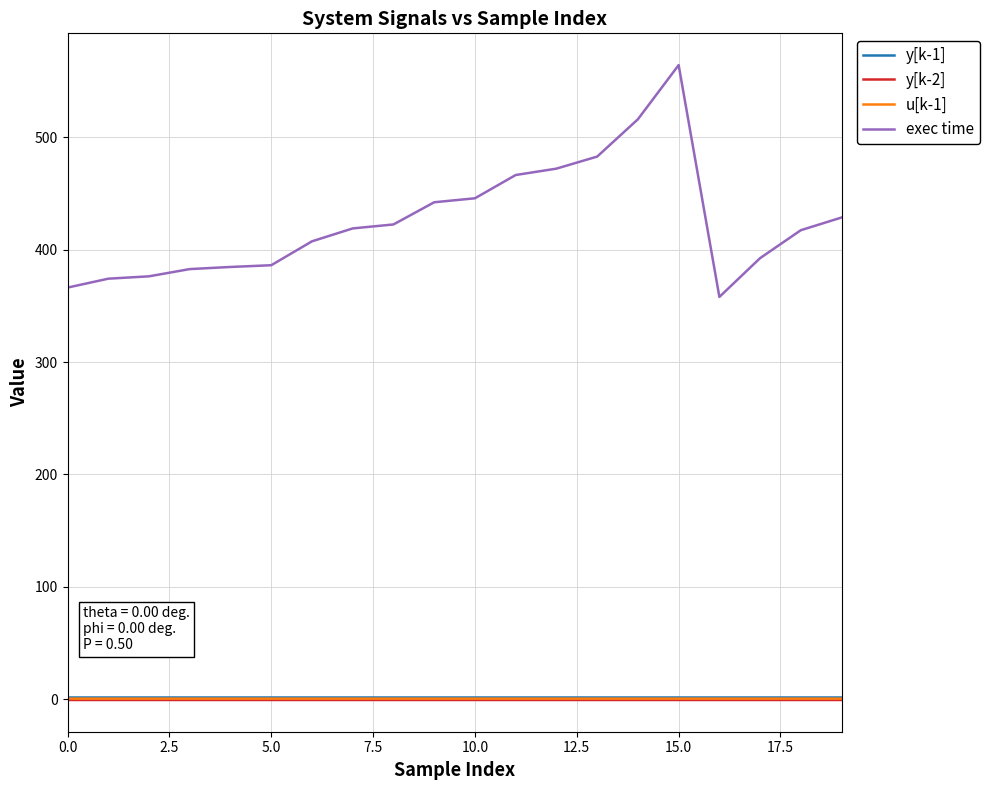

True or false: y[k-2] and y[k-1] cross at least once.

False